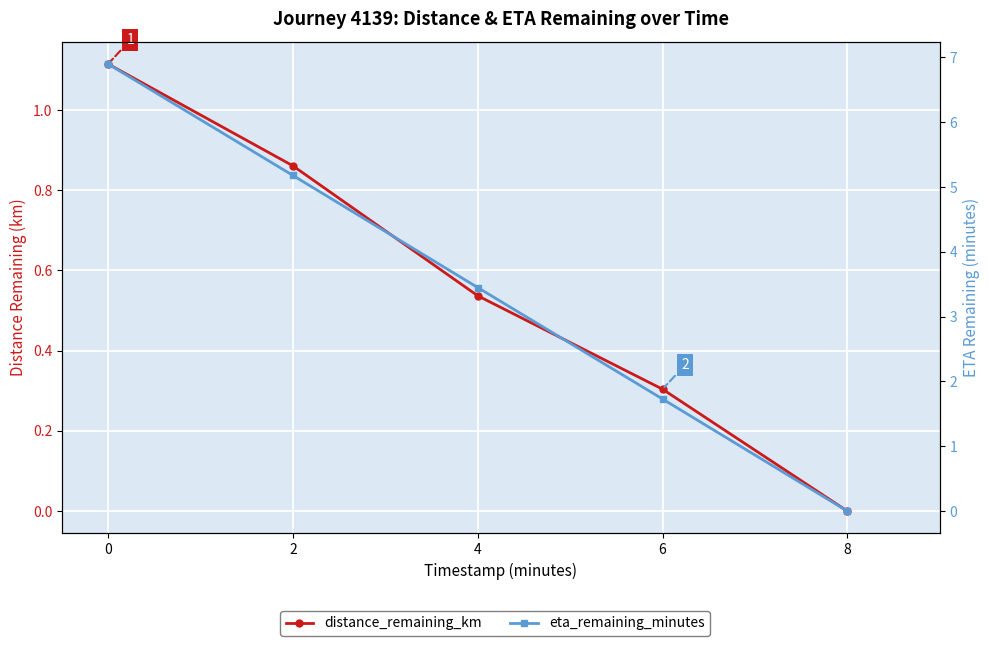

What is the spread (max minus min) of values at 2?

4.3